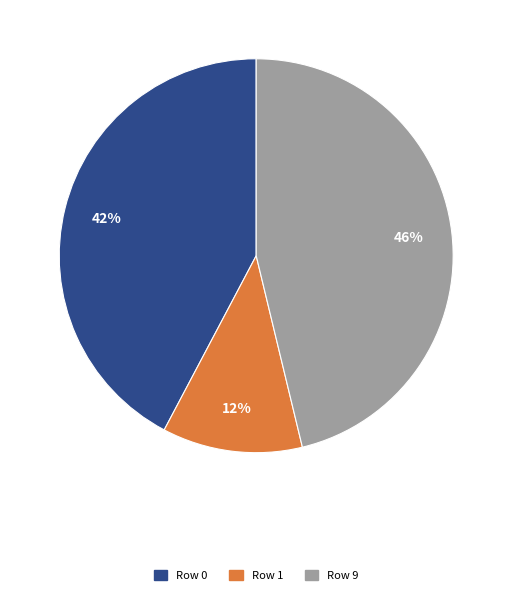

Does any single category account for the majority?

No